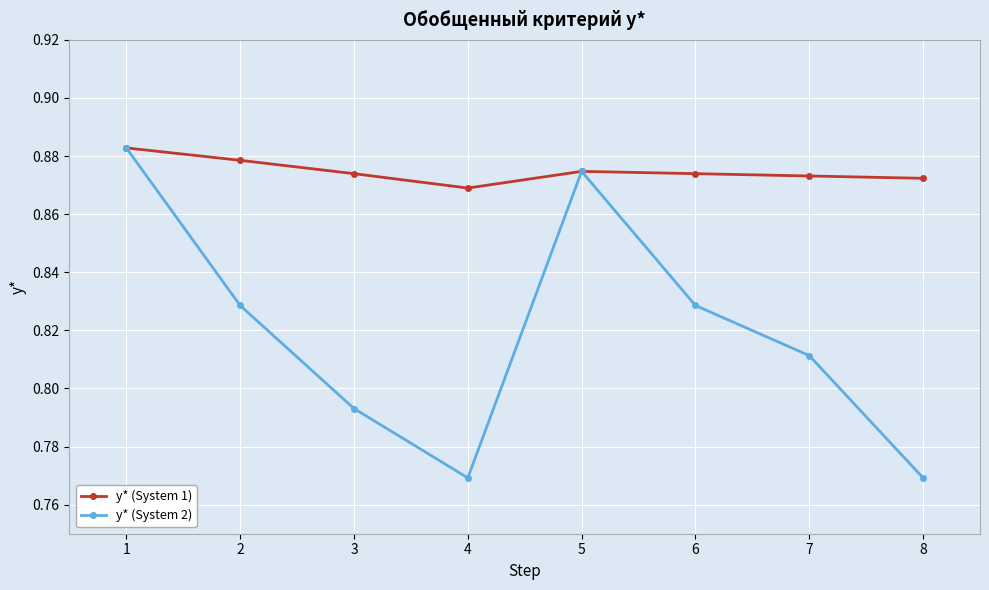

How many lines are shown in the chart?

2